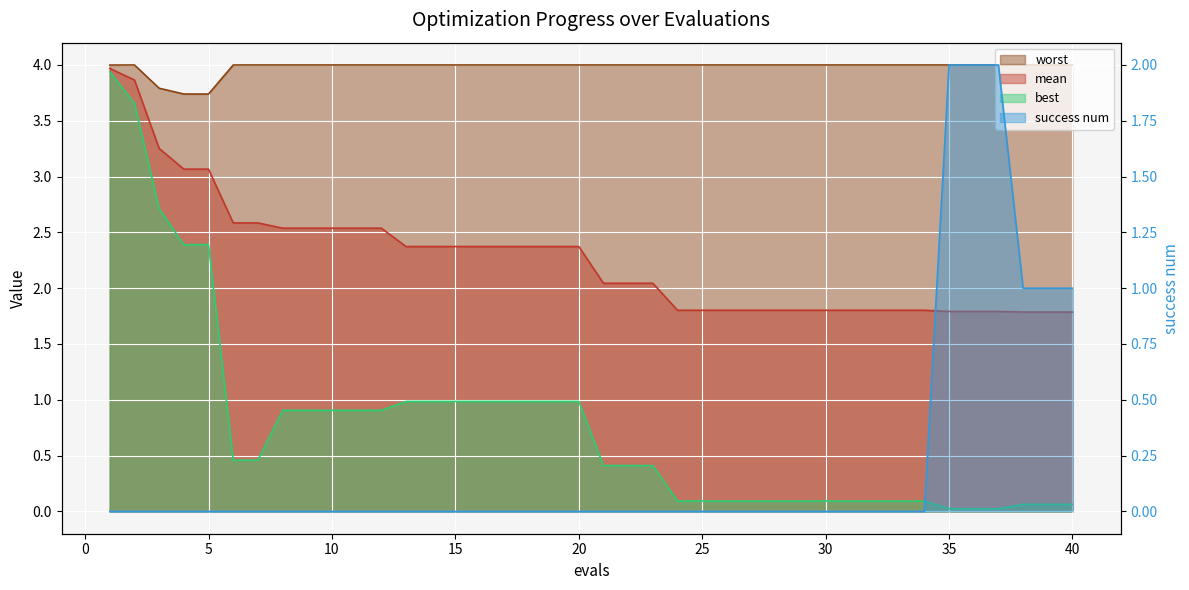

The value of best at 23 is 0.1. True or false?

False